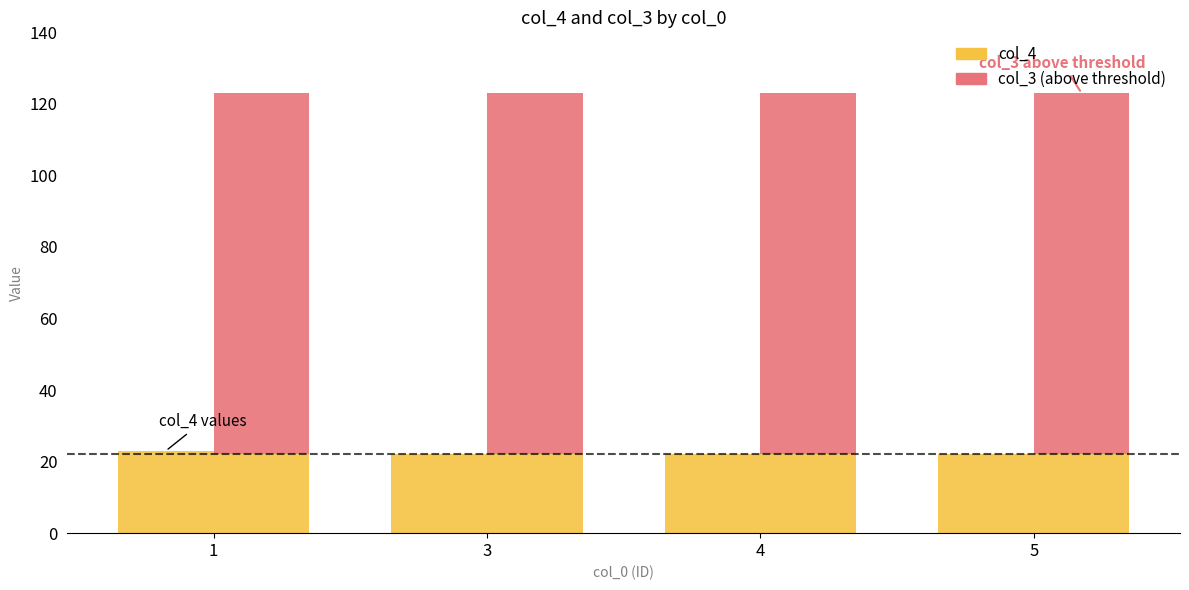

At 4, list the series in order from largest to smallest.

col_3 (above threshold), col_4